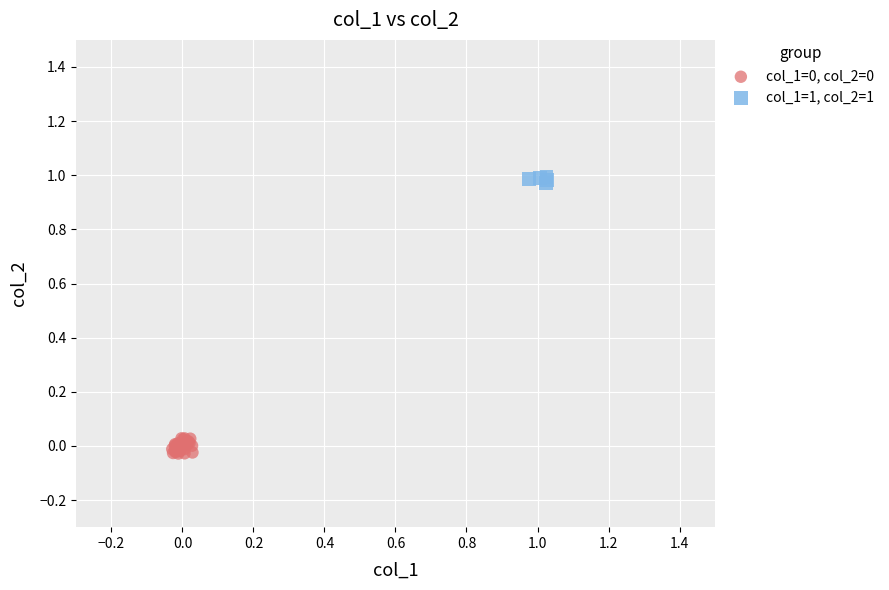

Which series contains the highest Y value?

col_1=1, col_2=1